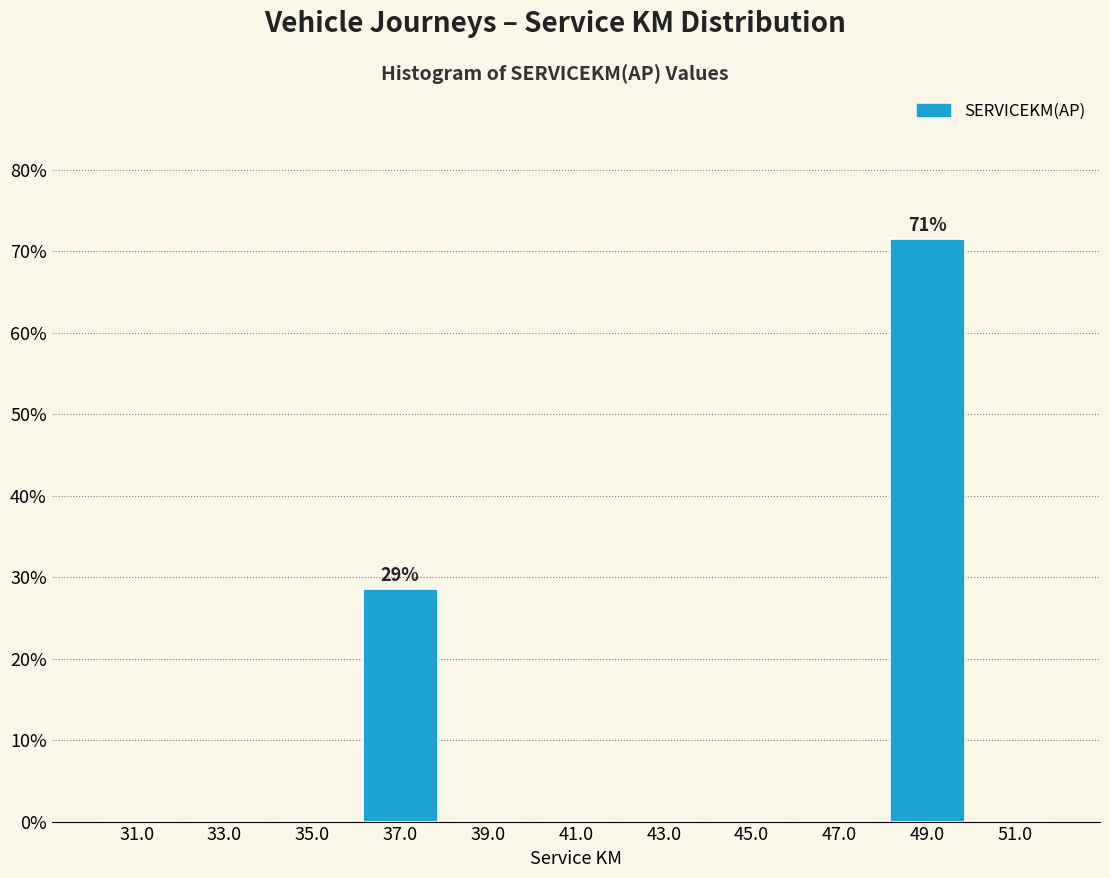

Over which range of the x-axis is the bar tallest?

48 to 50